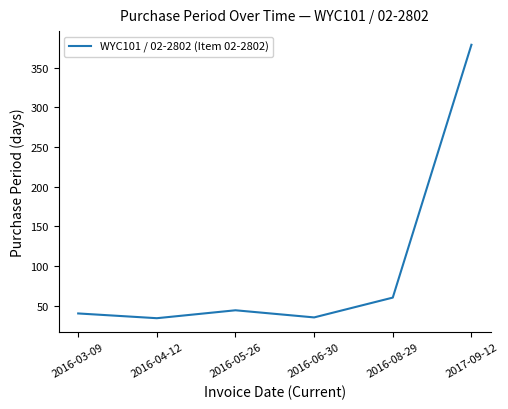

The value at 2016-04-12 is 34. True or false?

True